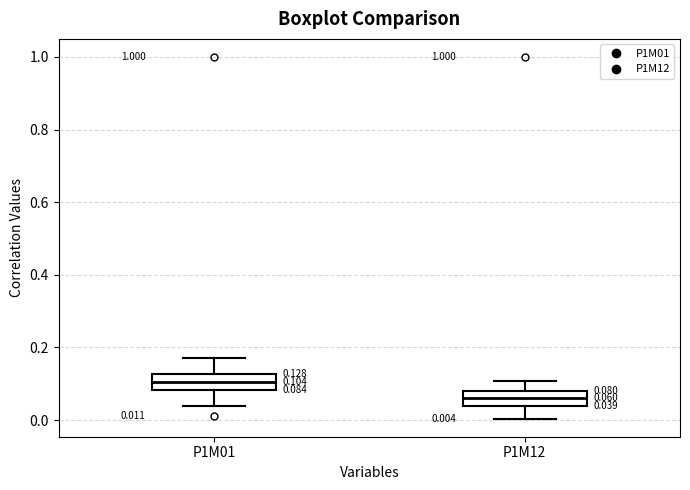

Which box has the lowest median line?

P1M12